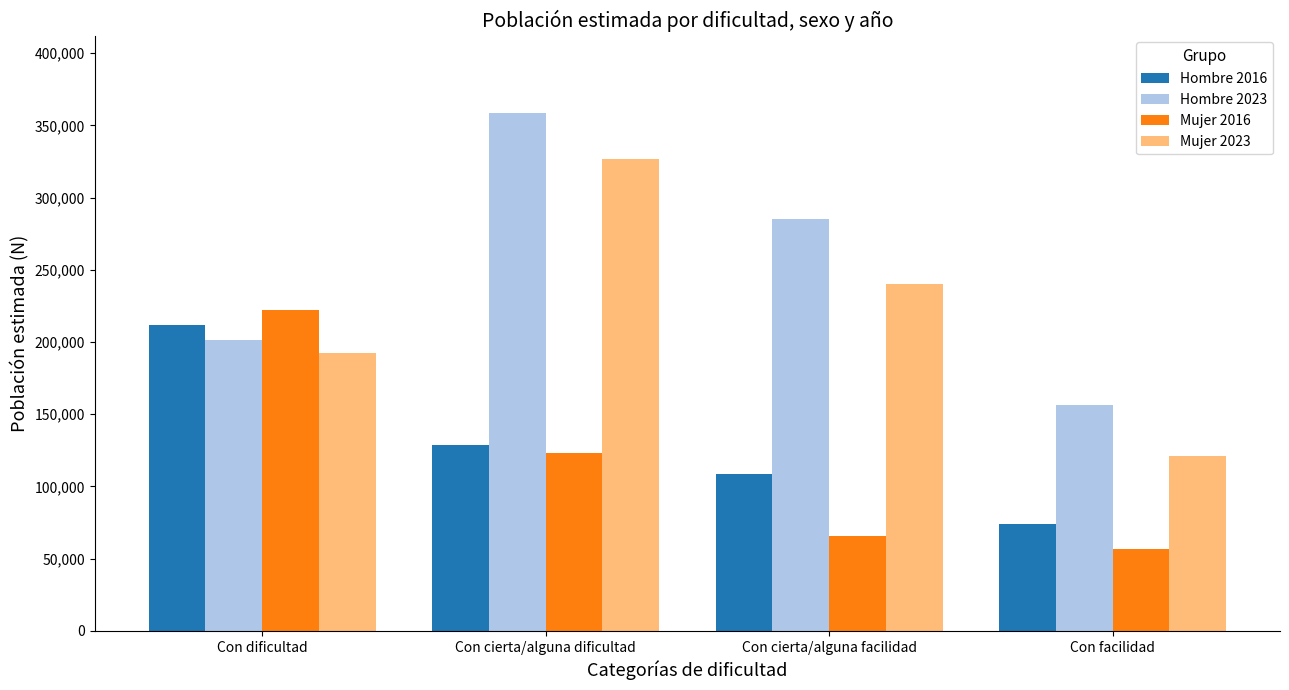

Reading left to right, what are all the values shown in this chart?

Hombre 2016: 212053	128583	108737	74036
Hombre 2023: 201665	358509	285277	156348
Mujer 2016: 222062	122825	65869	56634
Mujer 2023: 192434	326716	240514	121174